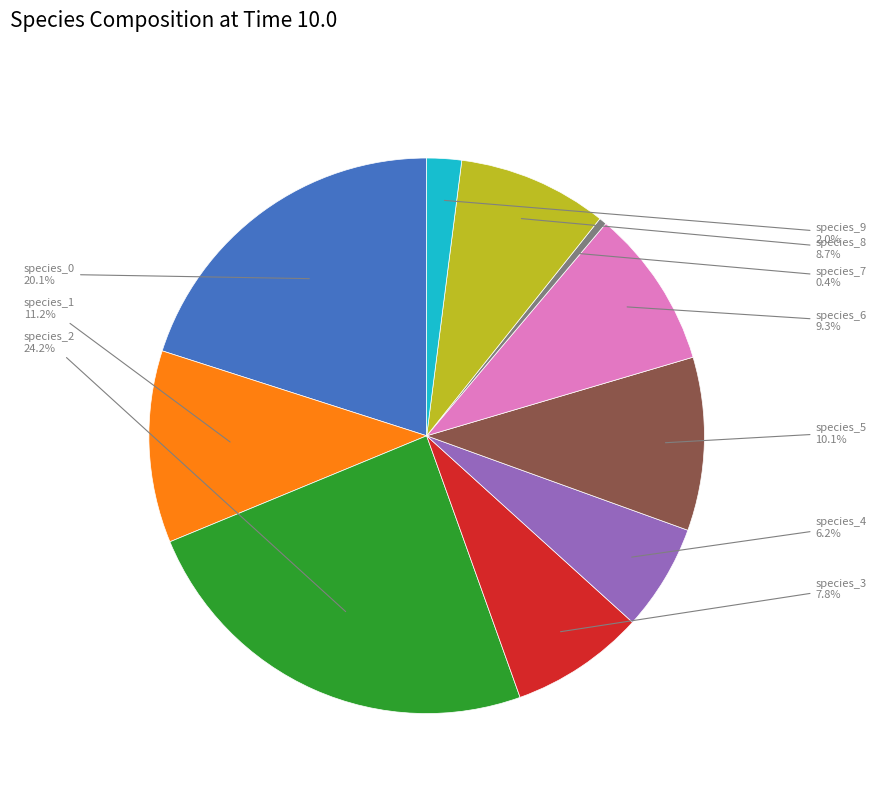

Is there any slice that represents more than half of the pie?

No